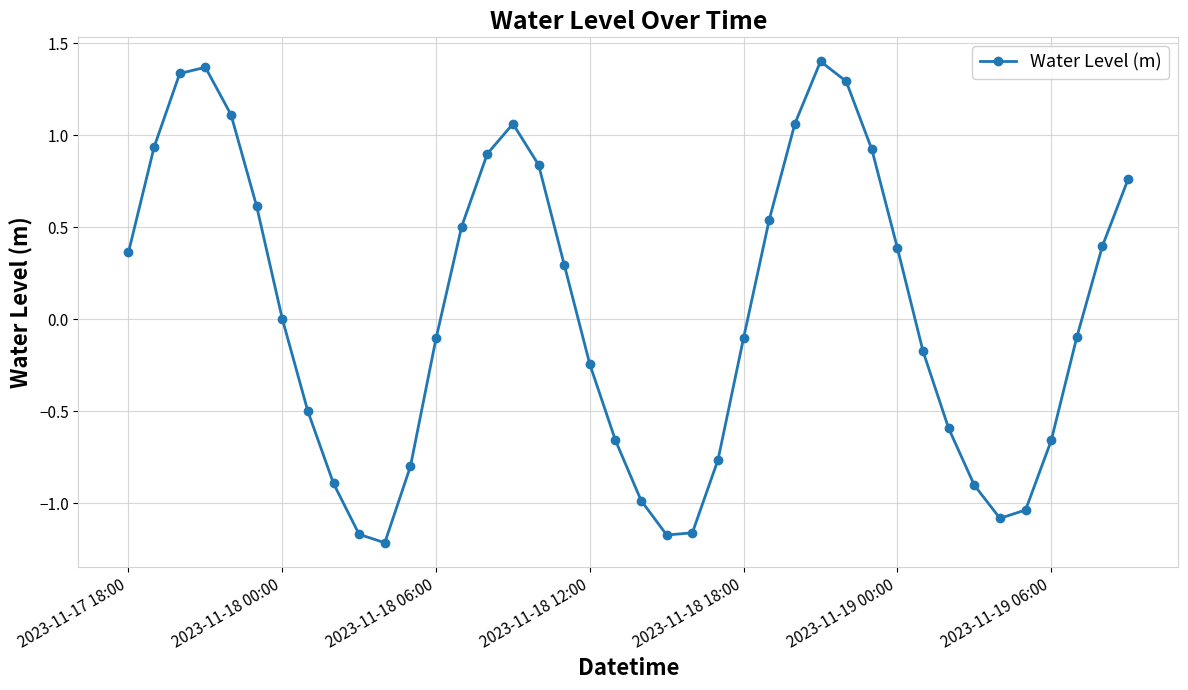

How many interior local valleys (lower than both neighbors) does the data have?

3